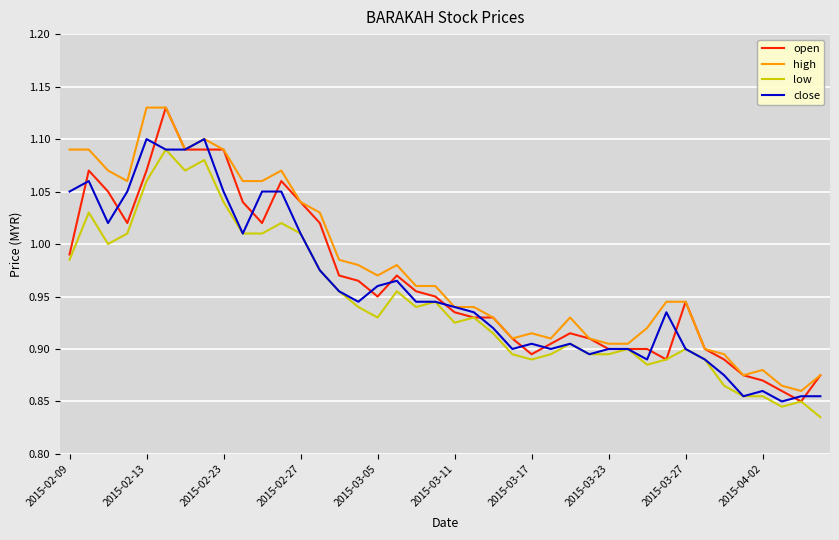

Reading left to right, transcribe all the data shown in this chart.

open: 1.0	1.1	1.1	1.0	1.1	1.1	1.1	1.1	1.1	1.0	1.0	1.1	1.0	1.0	1.0	1.0	0.9	1.0	1.0	0.9	0.9	0.9	0.9	0.9	0.9	0.9	0.9	0.9	0.9	0.9	0.9	0.9	0.9	0.9	0.9	0.9	0.9	0.9	0.8	0.9
high: 1.1	1.1	1.1	1.1	1.1	1.1	1.1	1.1	1.1	1.1	1.1	1.1	1.0	1.0	1.0	1.0	1.0	1.0	1.0	1.0	0.9	0.9	0.9	0.9	0.9	0.9	0.9	0.9	0.9	0.9	0.9	0.9	0.9	0.9	0.9	0.9	0.9	0.9	0.9	0.9
low: 1.0	1.0	1.0	1.0	1.1	1.1	1.1	1.1	1.0	1.0	1.0	1.0	1.0	1.0	1.0	0.9	0.9	1.0	0.9	0.9	0.9	0.9	0.9	0.9	0.9	0.9	0.9	0.9	0.9	0.9	0.9	0.9	0.9	0.9	0.9	0.9	0.9	0.8	0.8	0.8
close: 1.1	1.1	1.0	1.1	1.1	1.1	1.1	1.1	1.1	1.0	1.1	1.1	1.0	1.0	1.0	0.9	1.0	1.0	0.9	0.9	0.9	0.9	0.9	0.9	0.9	0.9	0.9	0.9	0.9	0.9	0.9	0.9	0.9	0.9	0.9	0.9	0.9	0.8	0.9	0.9